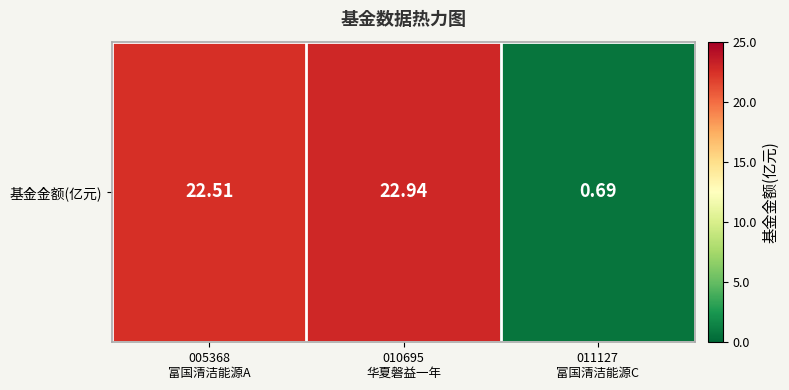

What is the sum of all values?

46.1